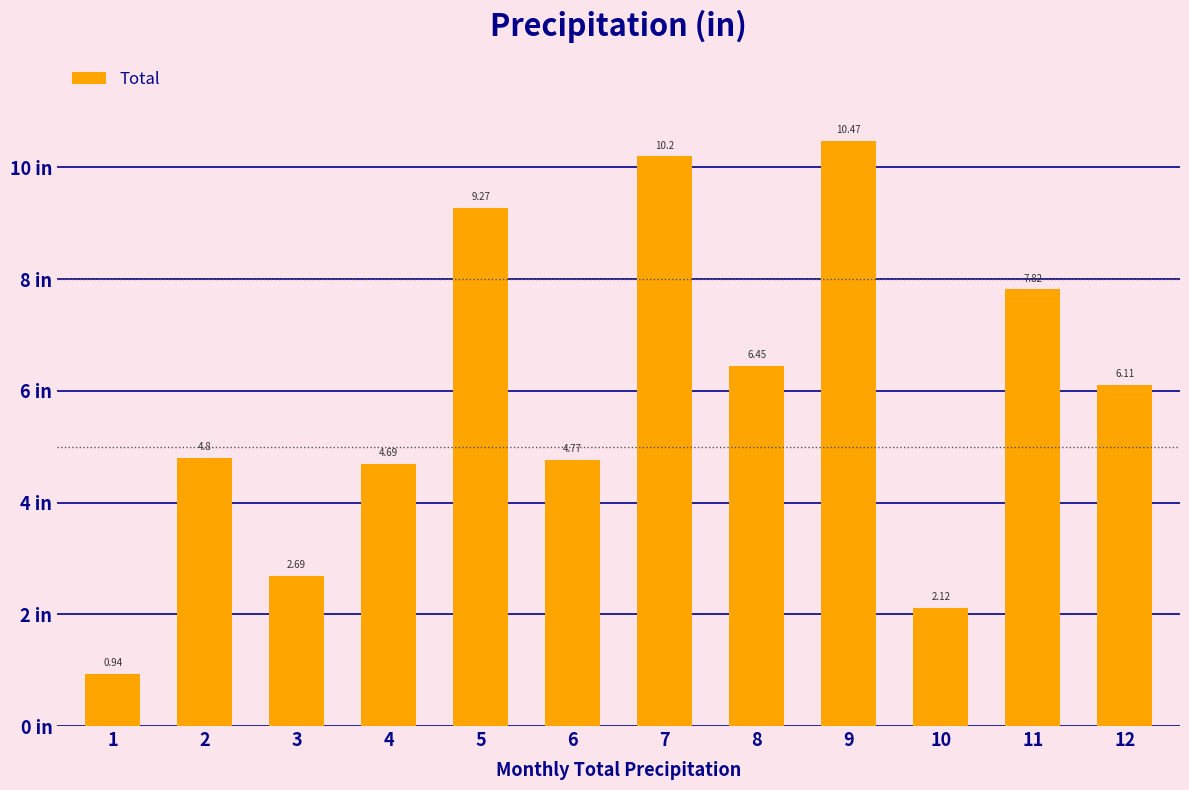

List the labels in order of value, largest first.

9, 7, 5, 11, 8, 12, 2, 6, 4, 3, 10, 1